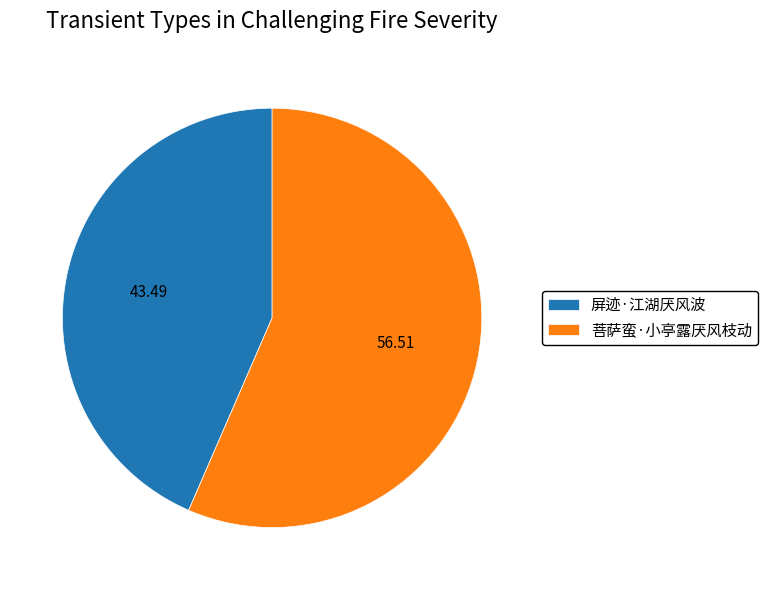

How many segments does this pie chart have?

2